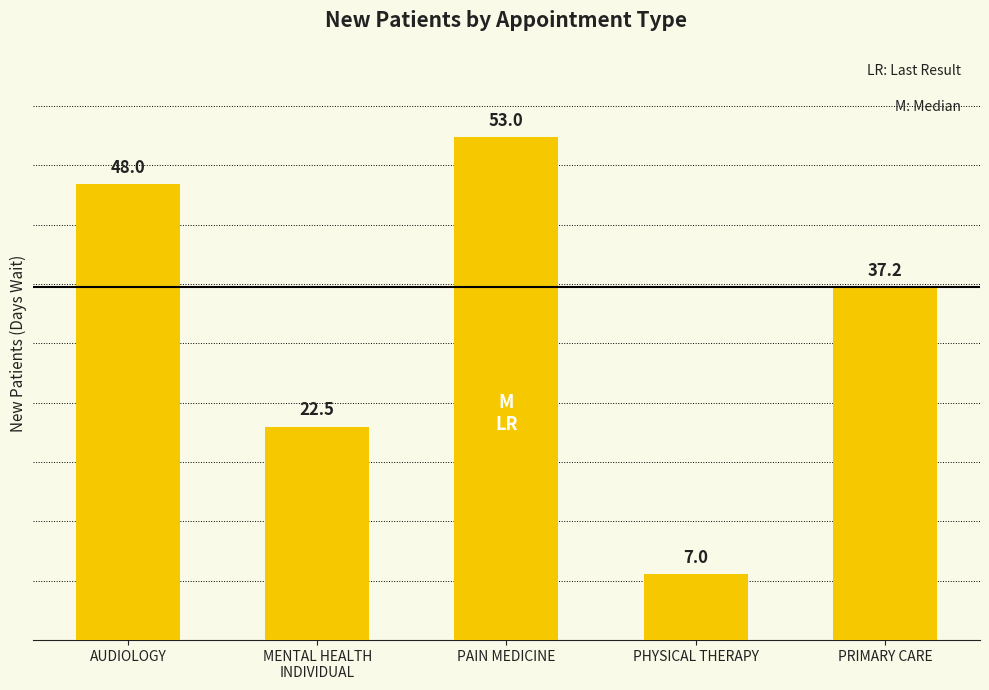

What is the sum of all values?

167.7